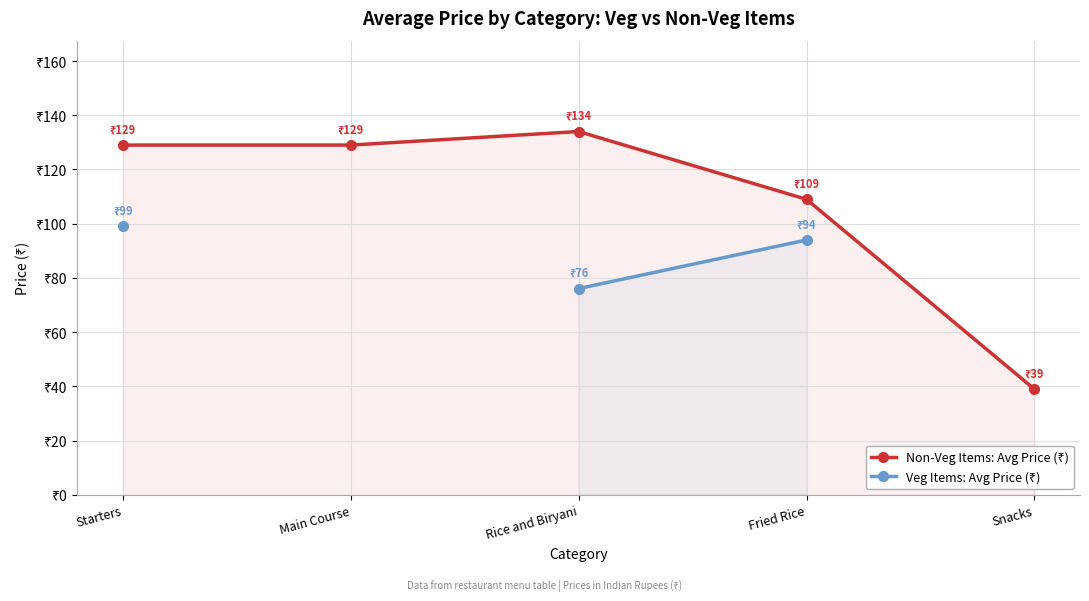

What are all the series names shown in the legend?

Non-Veg Items: Avg Price (₹), Veg Items: Avg Price (₹)